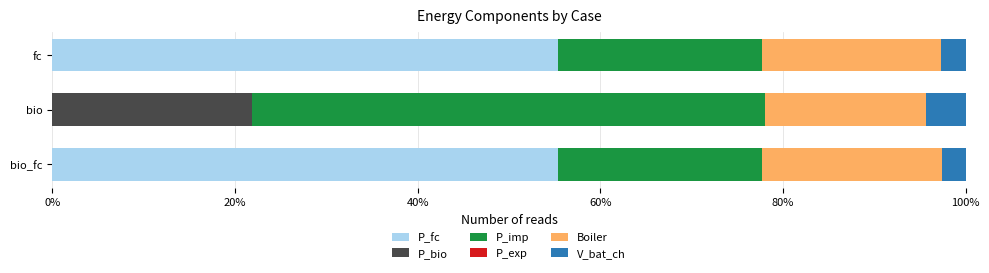

Is it true that P_fc equals 92.7 at bio_fc?

False